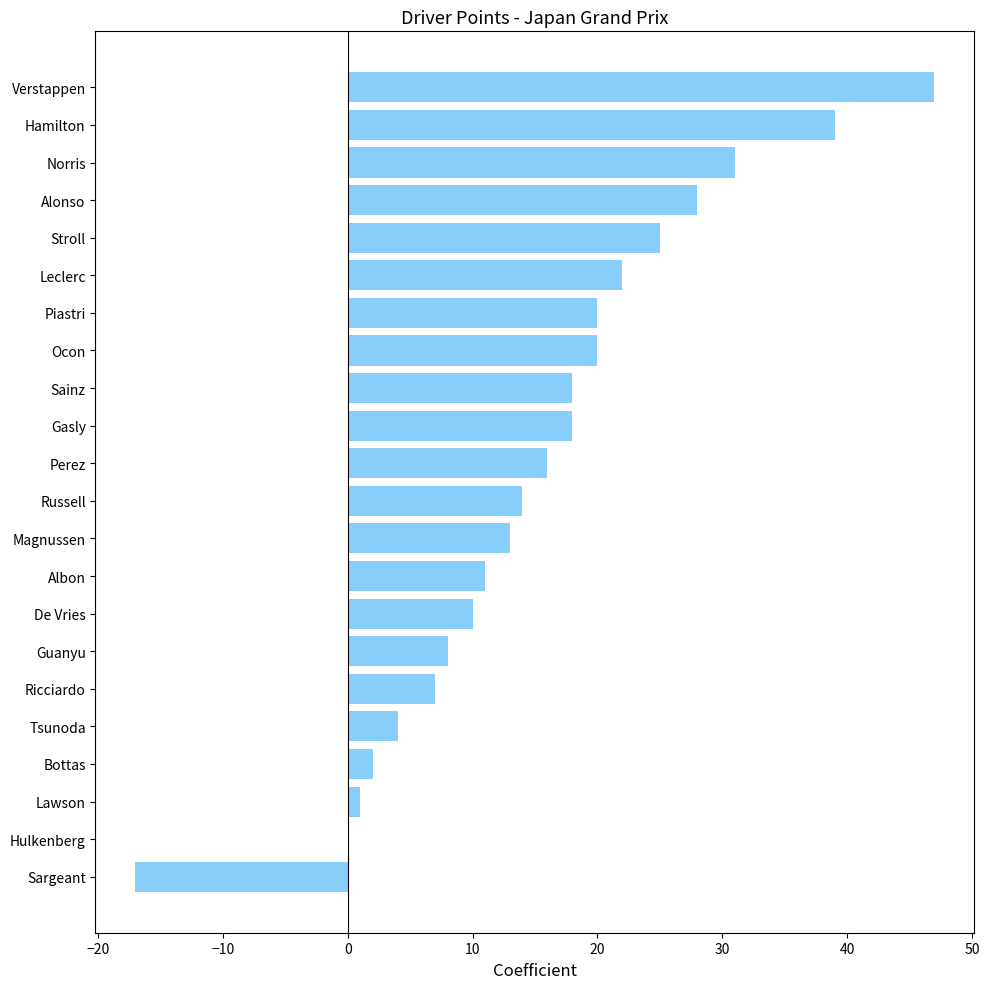

Between Hulkenberg and Sargeant, which is larger?

Hulkenberg